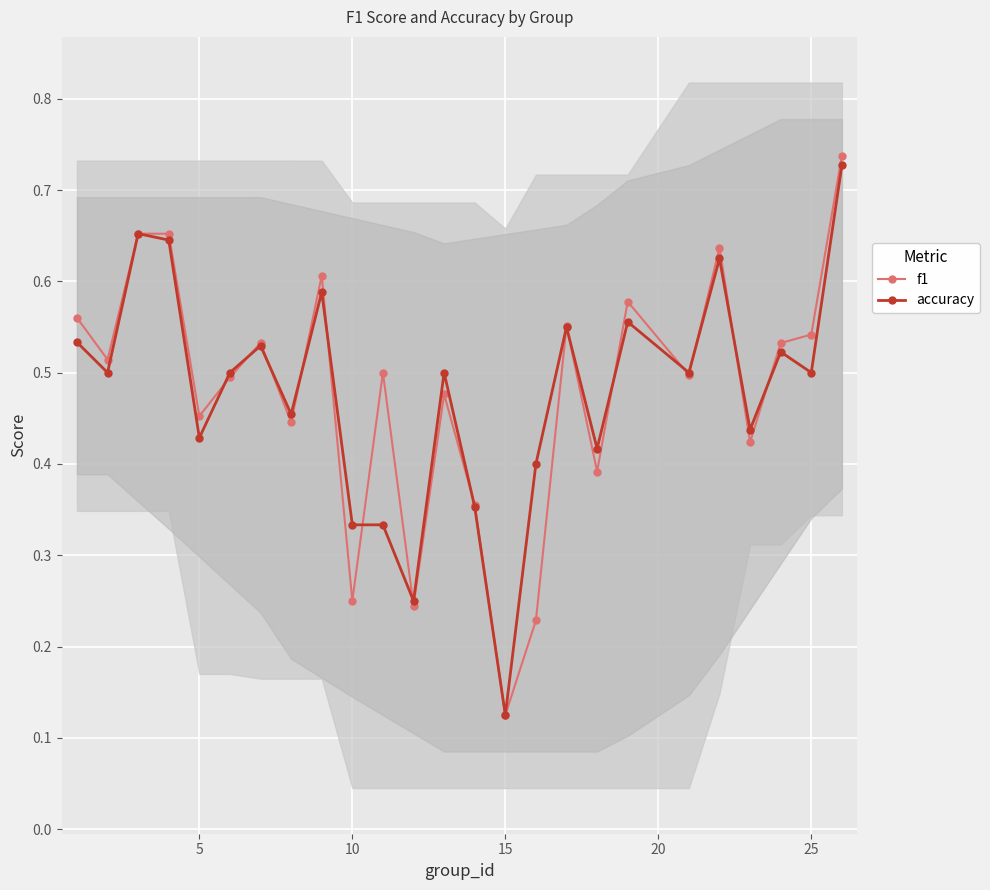

True or false: f1 has more than 1 points higher than both neighbors.

True